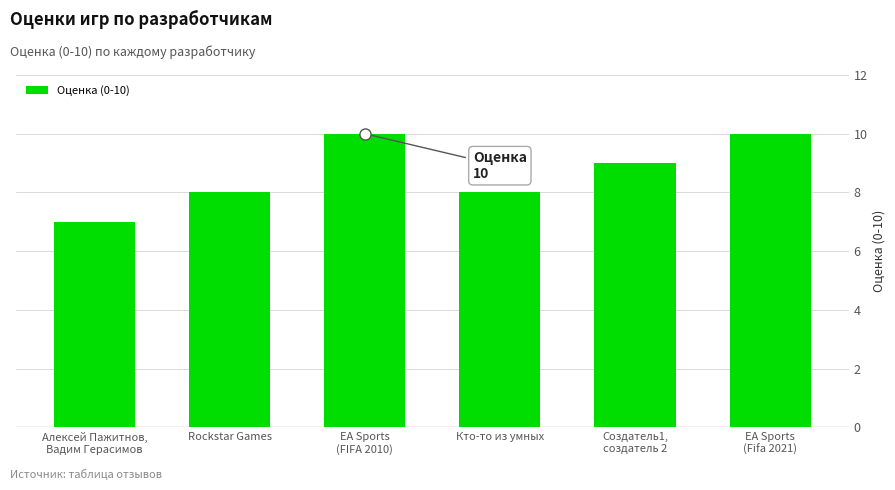

What is the difference between the maximum and minimum values?

3